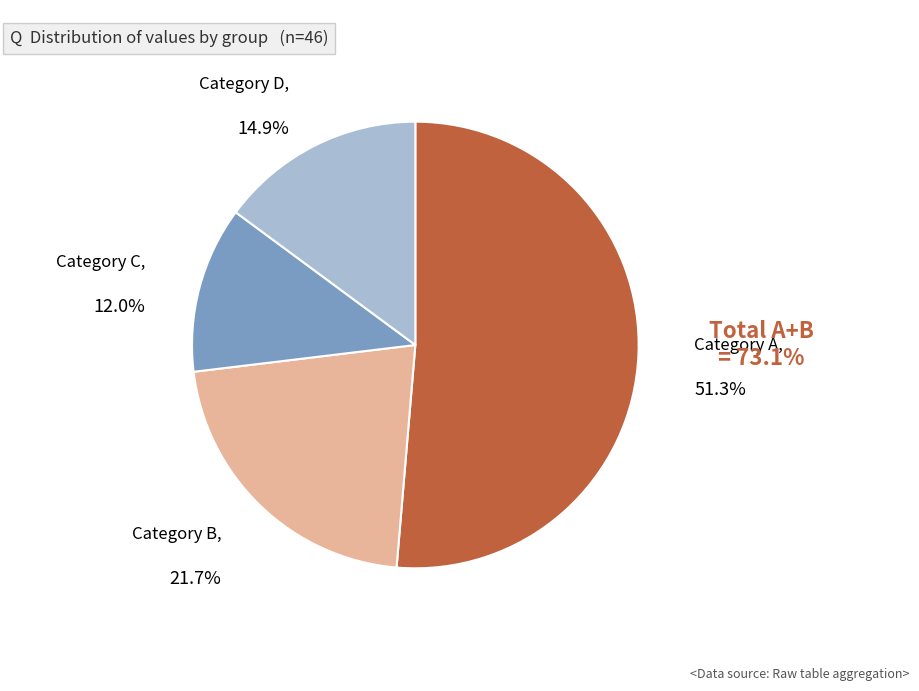

Does any single category account for the majority?

Yes